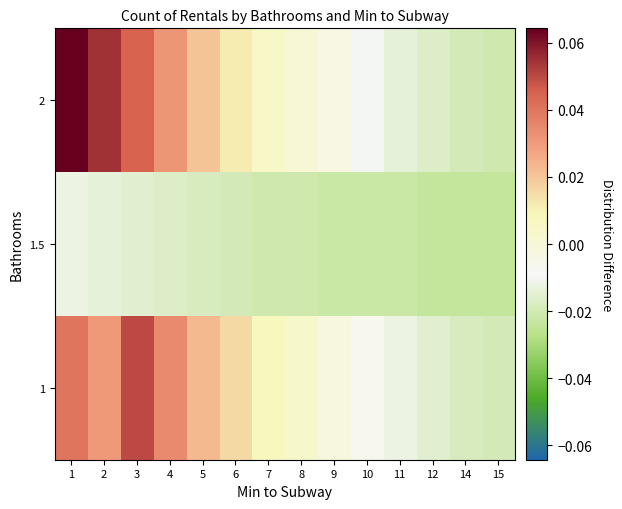

Which series has the widest spread of values?

2